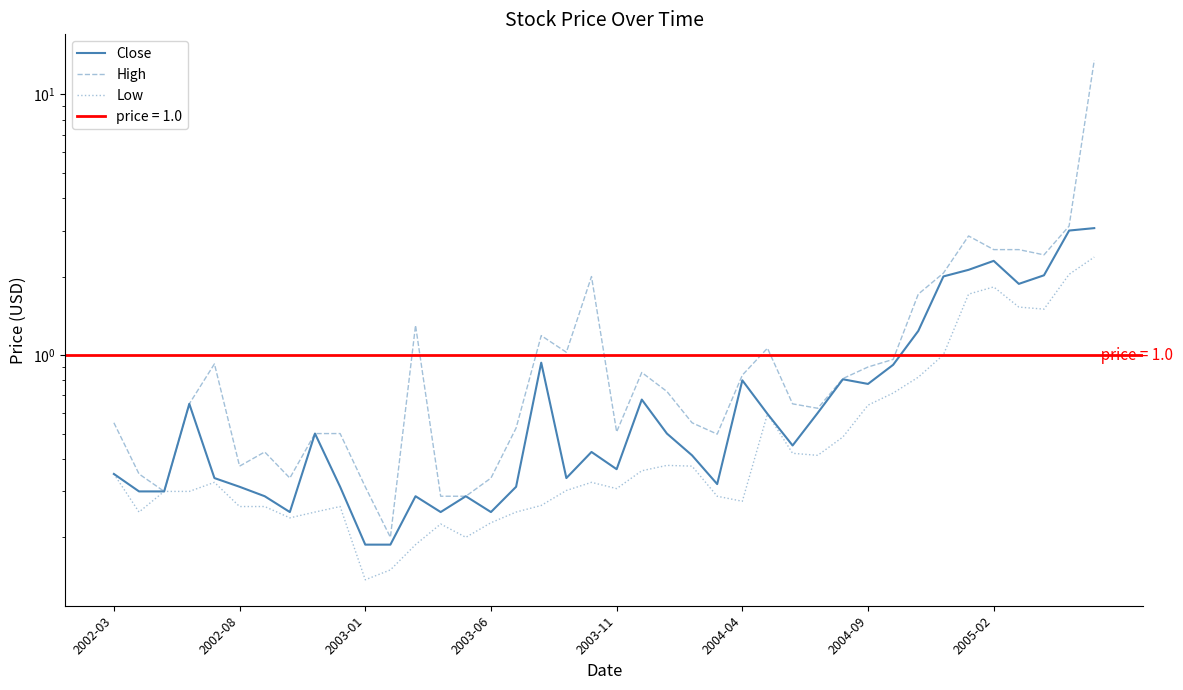

List the labels in order of Close value, largest first.

39, 38, 35, 34, 37, 33, 36, 32, 17, 31, 29, 25, 30, 21, 2003-06, 28, 26, 8, 22, 27, 19, 23, 20, 2002-03, 2003-11, 18, 24, 2004-04, 9, 16, 2002-08, 2003-01, 2004-09, 12, 14, 2005-02, 13, 15, 10, 11